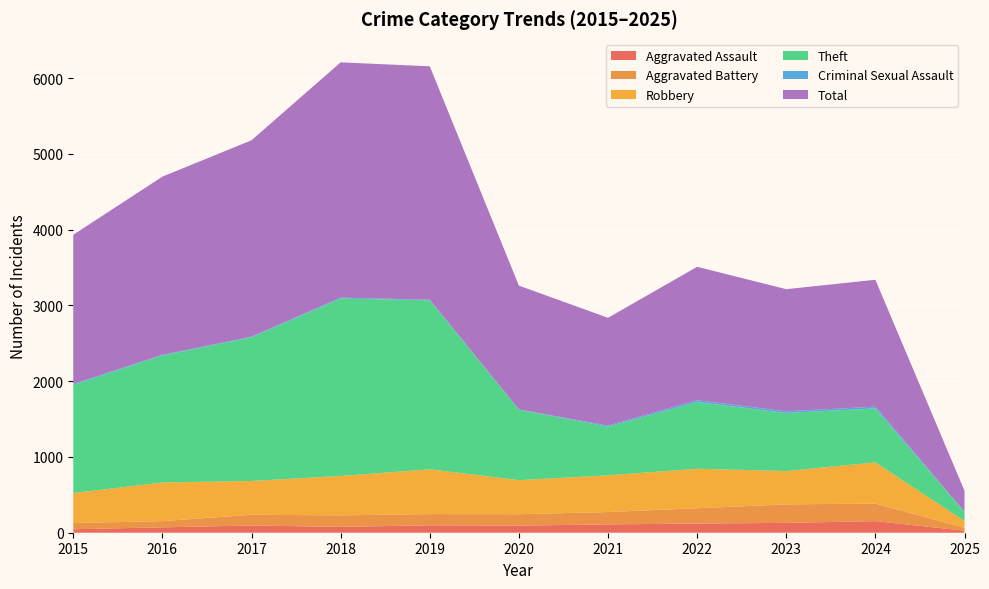

Reading left to right, extract all data points from this chart.

Aggravated Assault: 2015=46	2016=71	2017=95	2018=77	2019=98	2020=94	2021=110	2022=121	2023=130	2024=153	2025=27
Aggravated Battery: 2015=82	2016=82	2017=142	2018=152	2019=148	2020=150	2021=163	2022=202	2023=244	2024=232	2025=38
Robbery: 2015=395	2016=510	2017=446	2018=520	2019=591	2020=450	2021=484	2022=521	2023=440	2024=543	2025=90
Theft: 2015=1429	2016=1676	2017=1896	2018=2342	2019=2230	2020=930	2021=642	2022=880	2023=766	2024=712	2025=118
Criminal Sexual Assault: 2015=12	2016=8	2017=8	2018=11	2019=8	2020=3	2021=14	2022=24	2023=22	2024=24	2025=4
Total: 2015=1968	2016=2352	2017=2592	2018=3105	2019=3080	2020=1634	2021=1423	2022=1761	2023=1612	2024=1674	2025=277